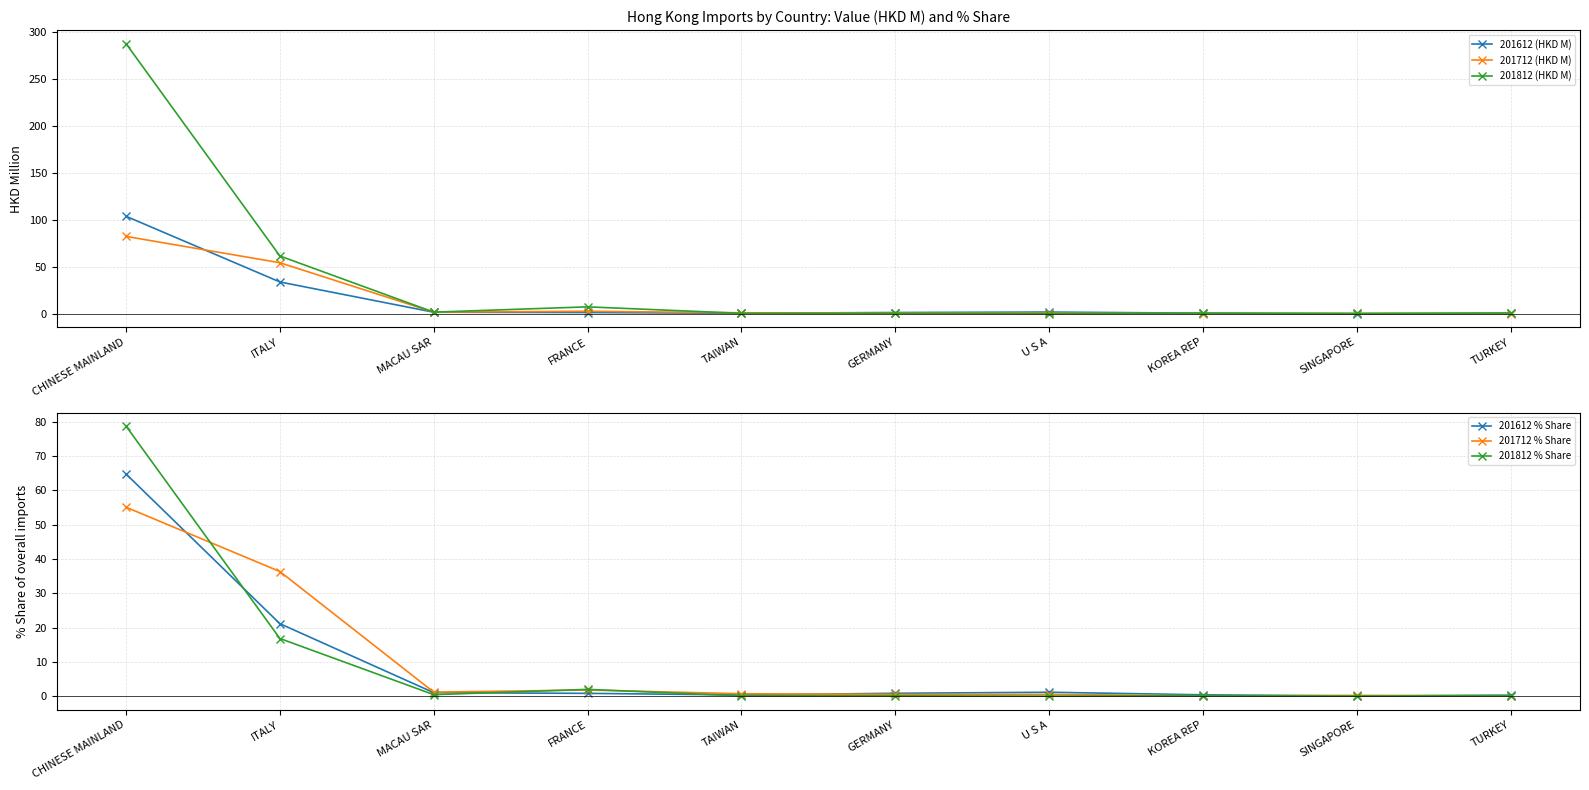

At which label does 201812 % Share reach its minimum?

U S A